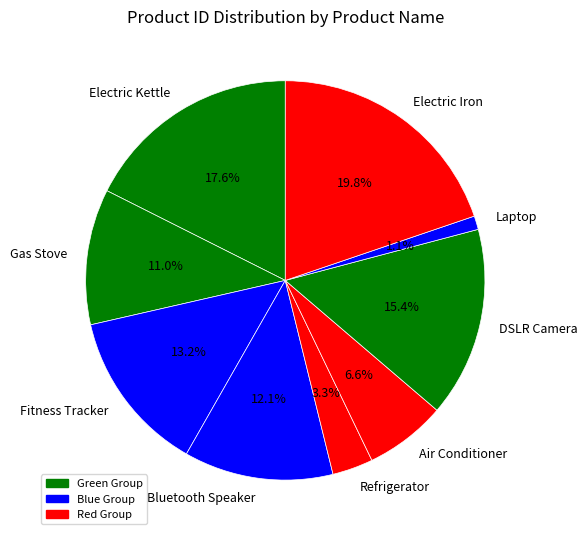

Which slice is the largest?

Electric Iron